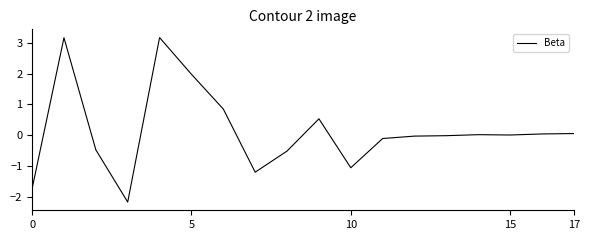

What is the difference between the maximum and minimum values?

5.3